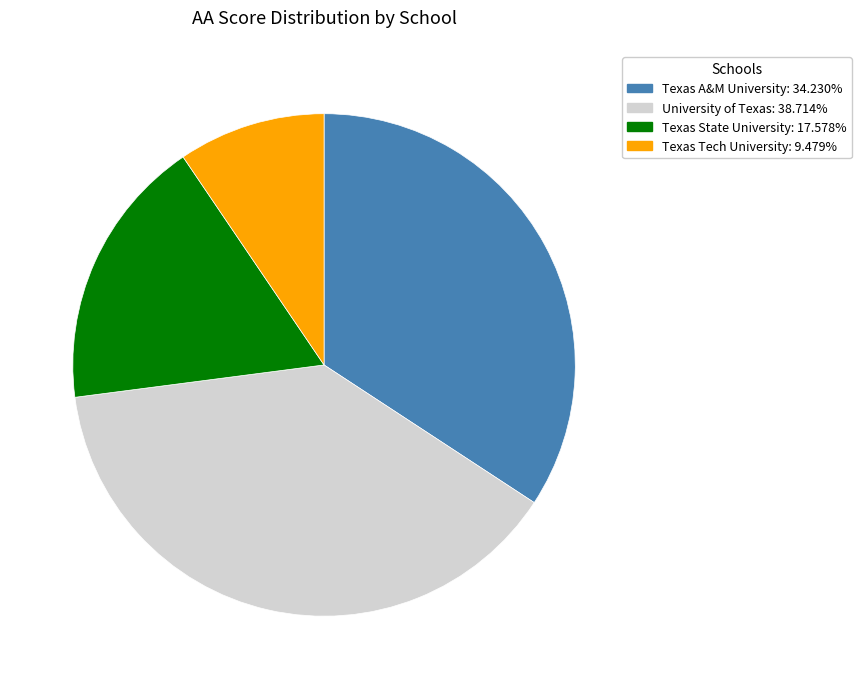

Is University of Texas: 38.714% the majority of the pie?

No